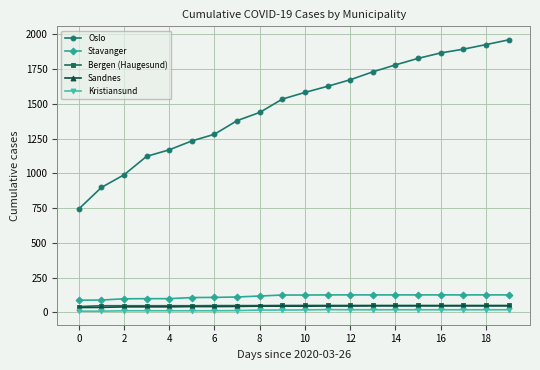

Which series has the widest spread of values?

Oslo